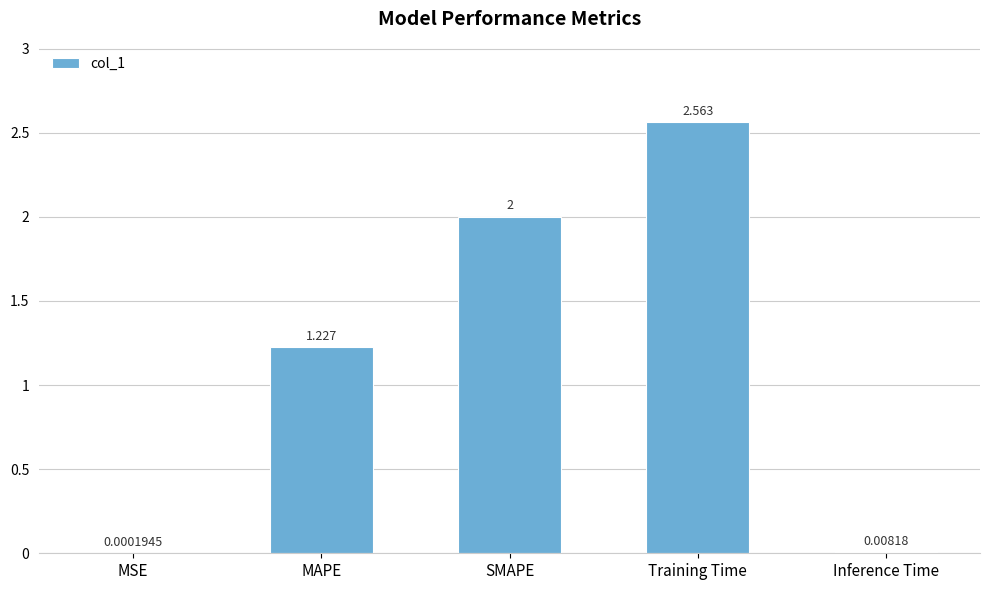

At which label does the data first exceed 1?

MAPE